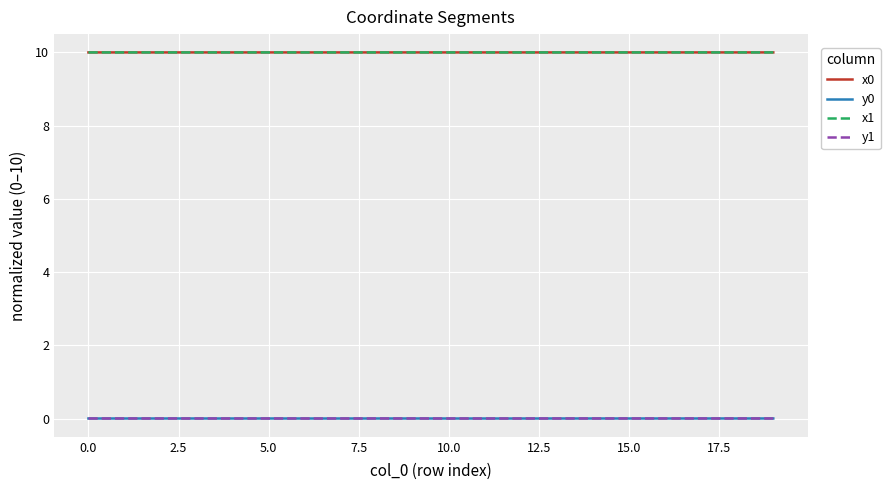

True or false: x0 and y0 cross at least once.

False